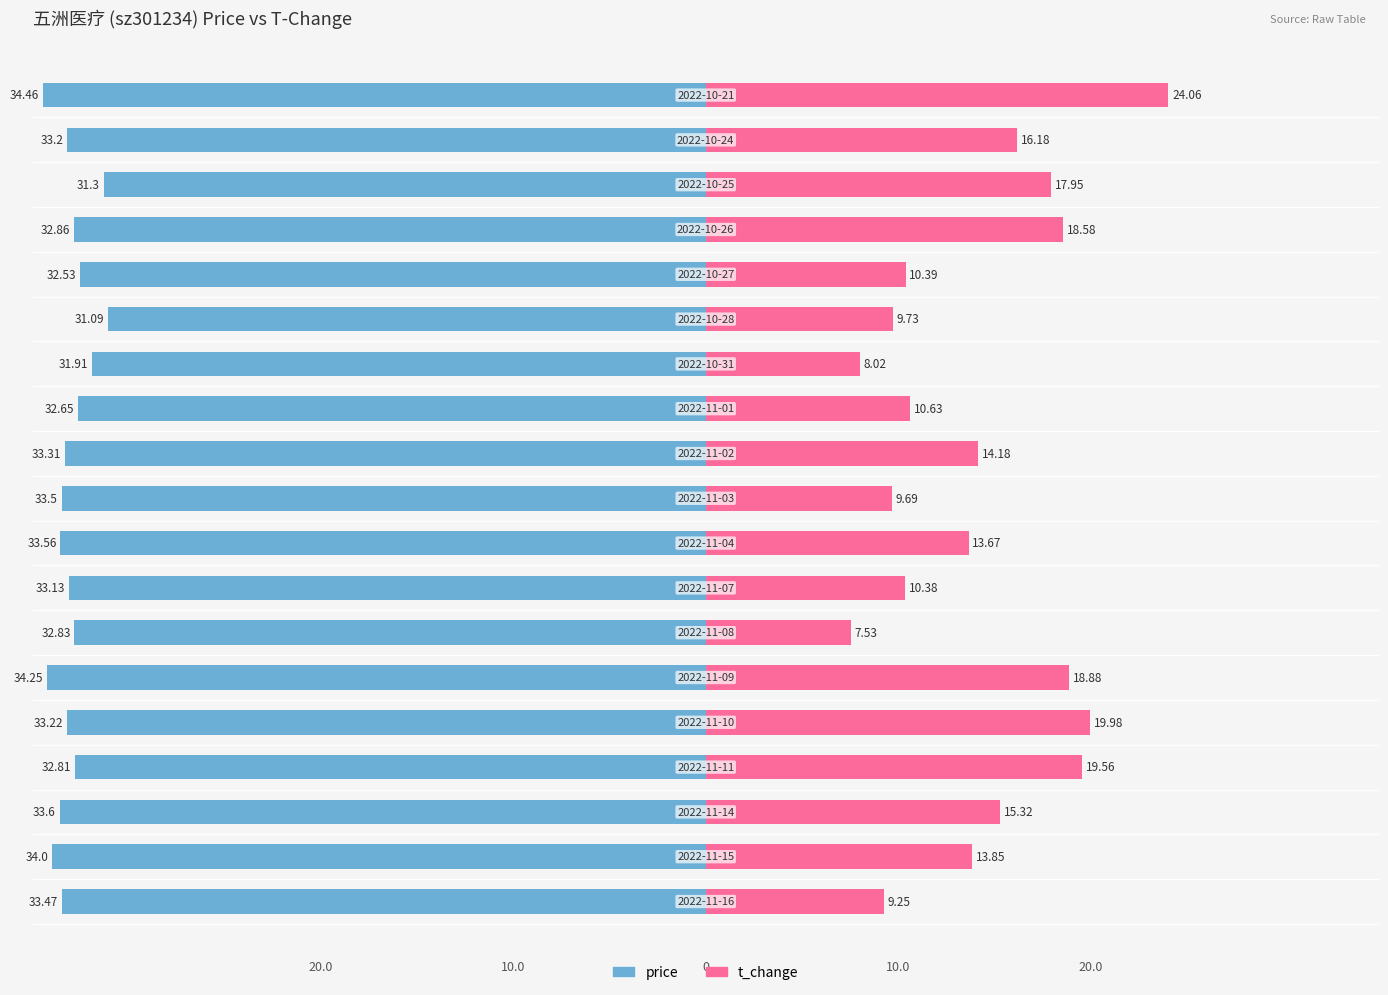

What is the label of the 7th bar from the right?

2022-10-31